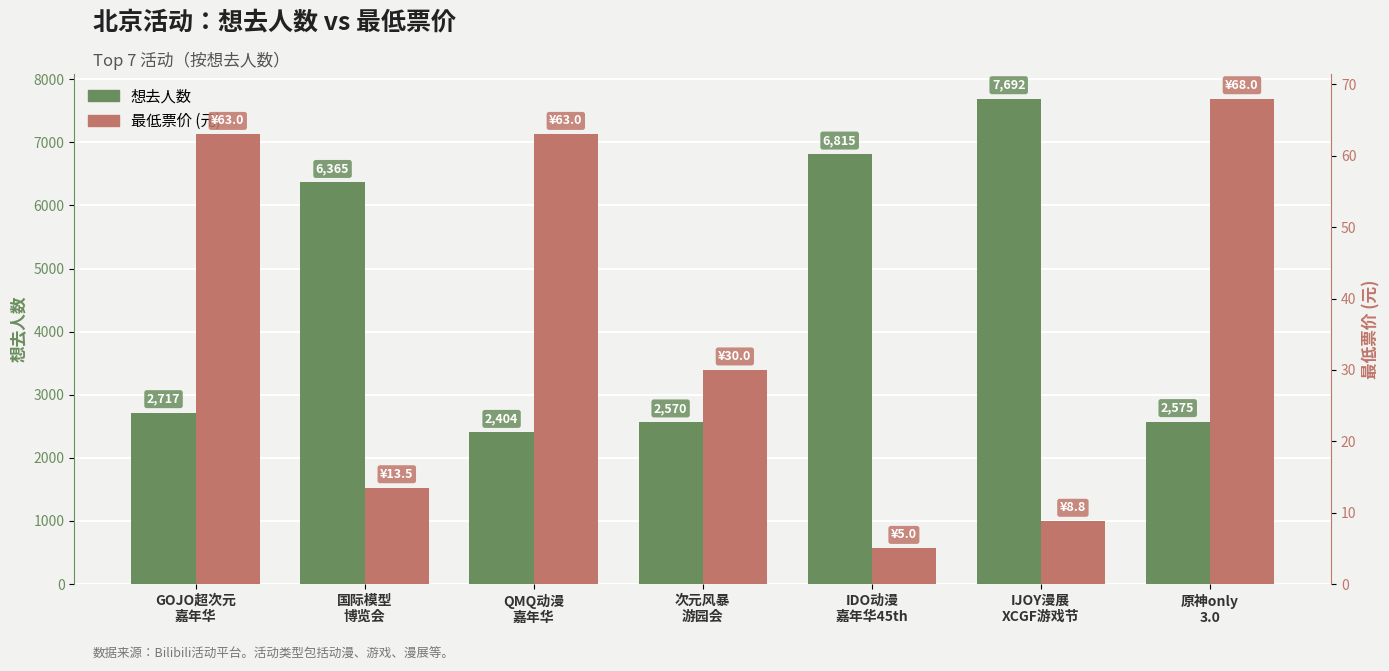

What is the value of the 最低票价 bar at the 4th from the left?

30.0